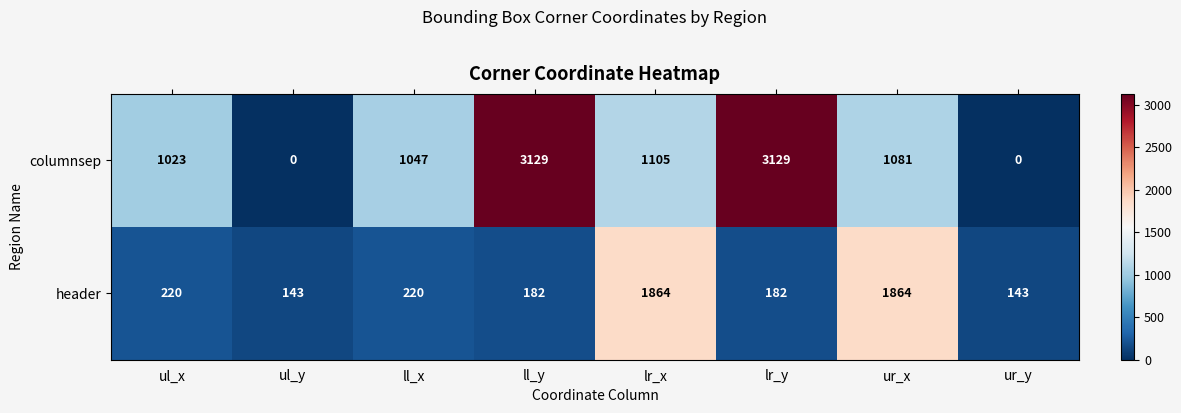

Reading left to right, what are all the values shown in this chart?

columnsep: ul_x=1023	ul_y=0	ll_x=1047	ll_y=3129	lr_x=1105	lr_y=3129	ur_x=1081	ur_y=0
header: ul_x=220	ul_y=143	ll_x=220	ll_y=182	lr_x=1864	lr_y=182	ur_x=1864	ur_y=143